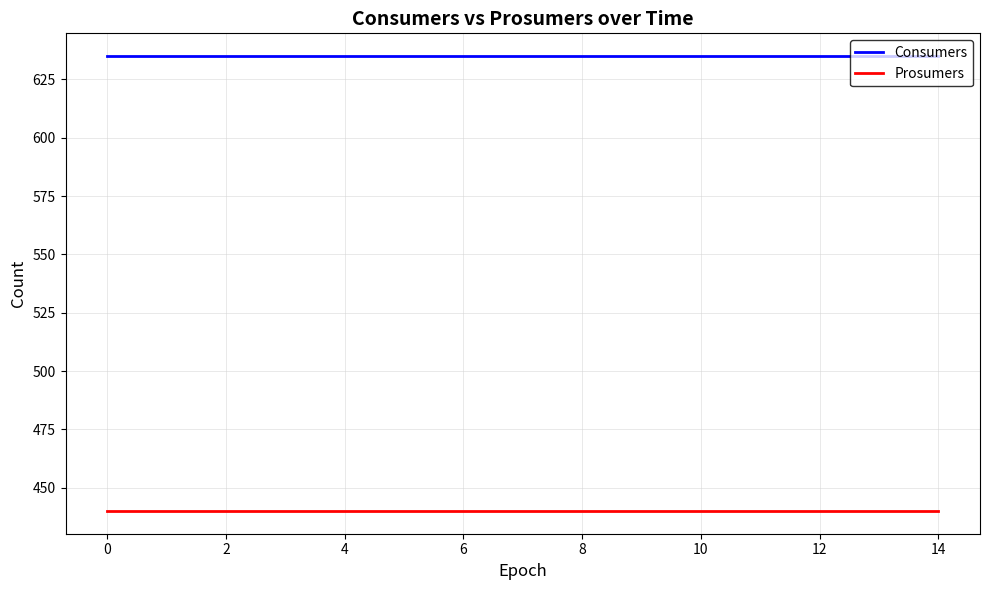

What is the sum of all Consumers values?

9525